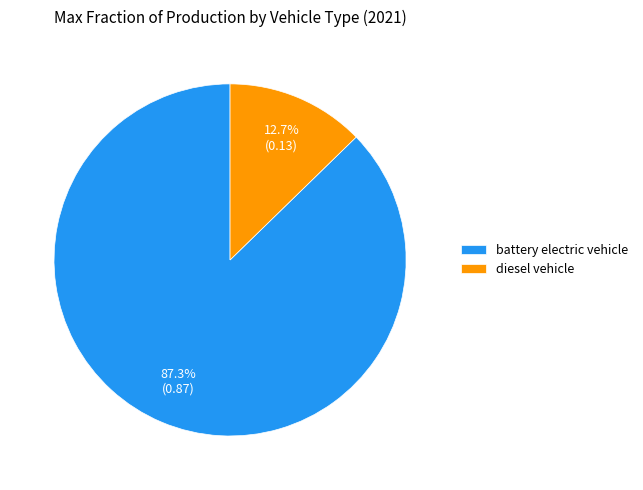

What is the total percentage of battery electric vehicle and diesel vehicle?

100.0%